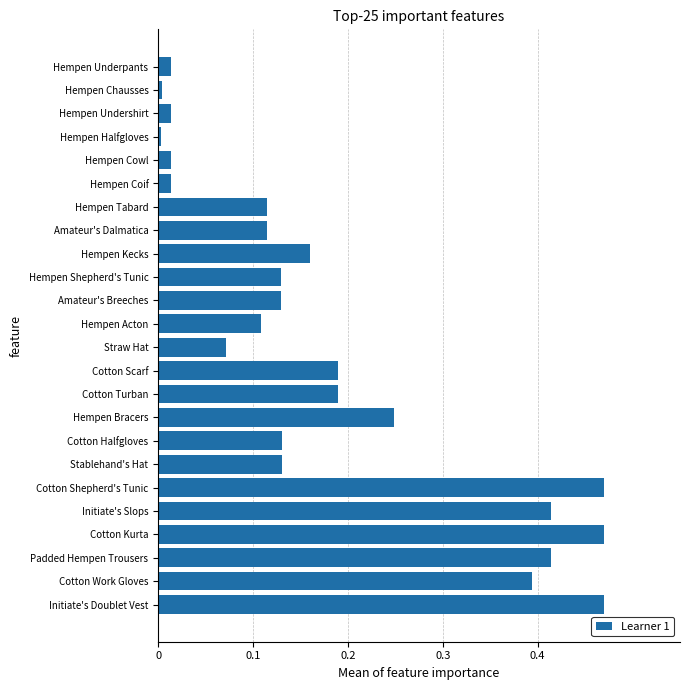

Is it true that the value at Straw Hat is 0.0?

False